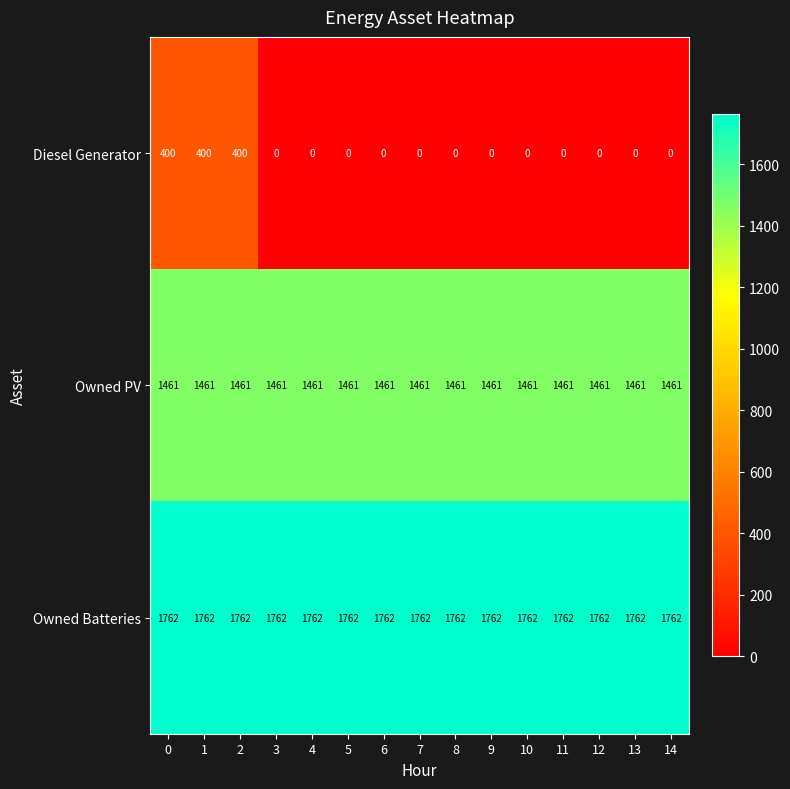

What is the total value across all series at 2?

3623